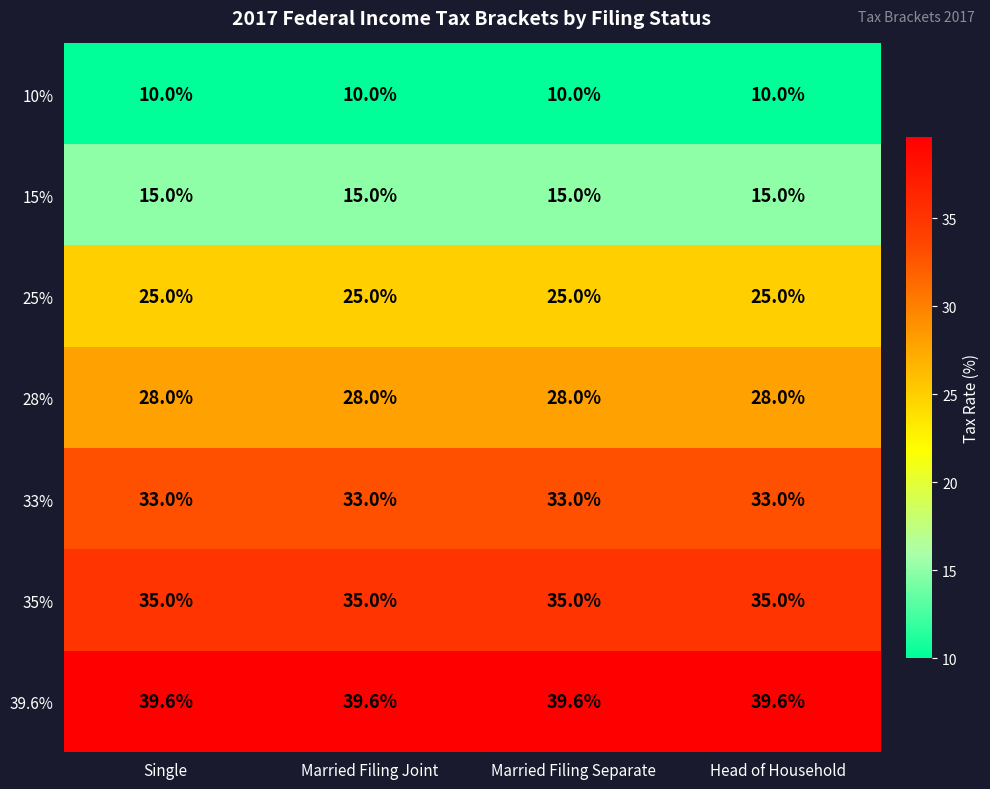

Which series has the largest total across all categories?

39.6%